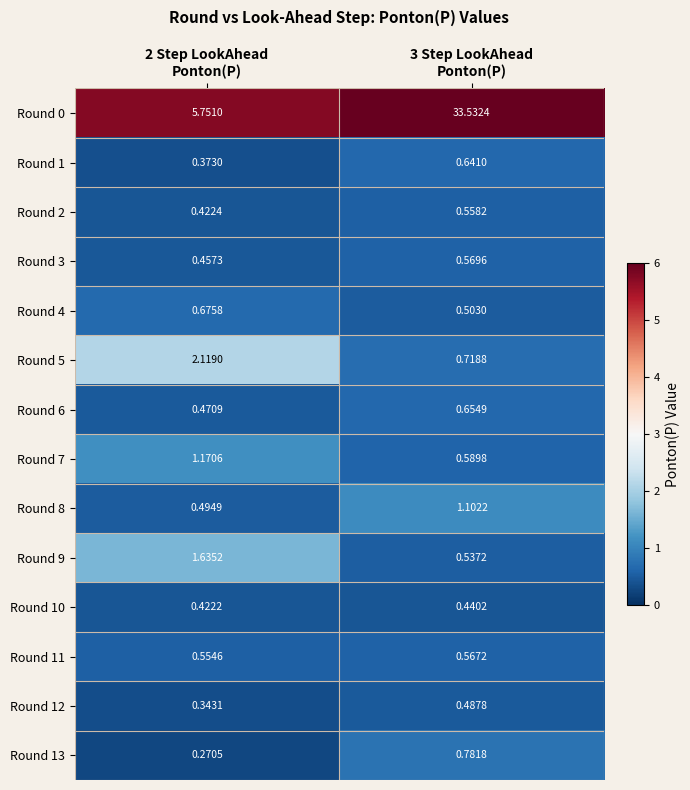

Which series has the largest range (max minus min)?

Round 0